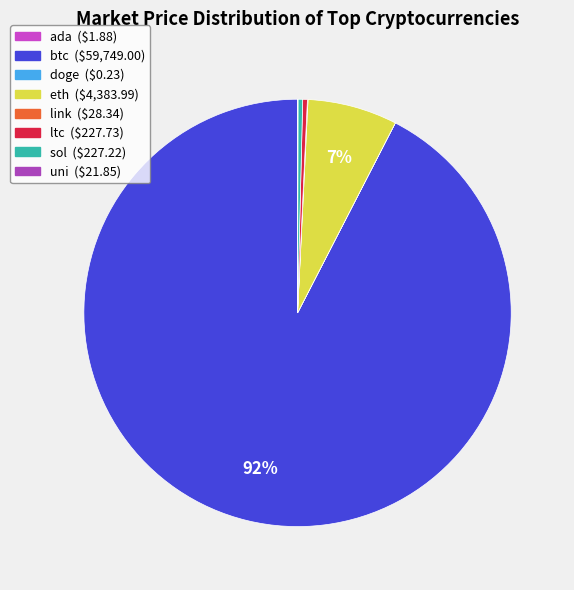

How many slices are in this pie chart?

8